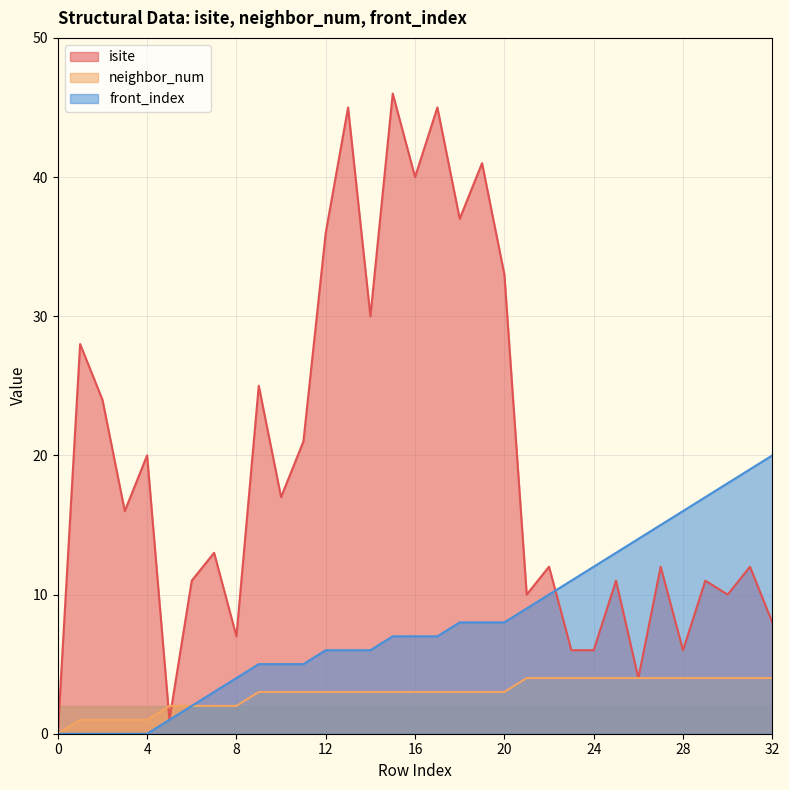

After their last crossing, which series has the higher values: isite or neighbor_num?

isite